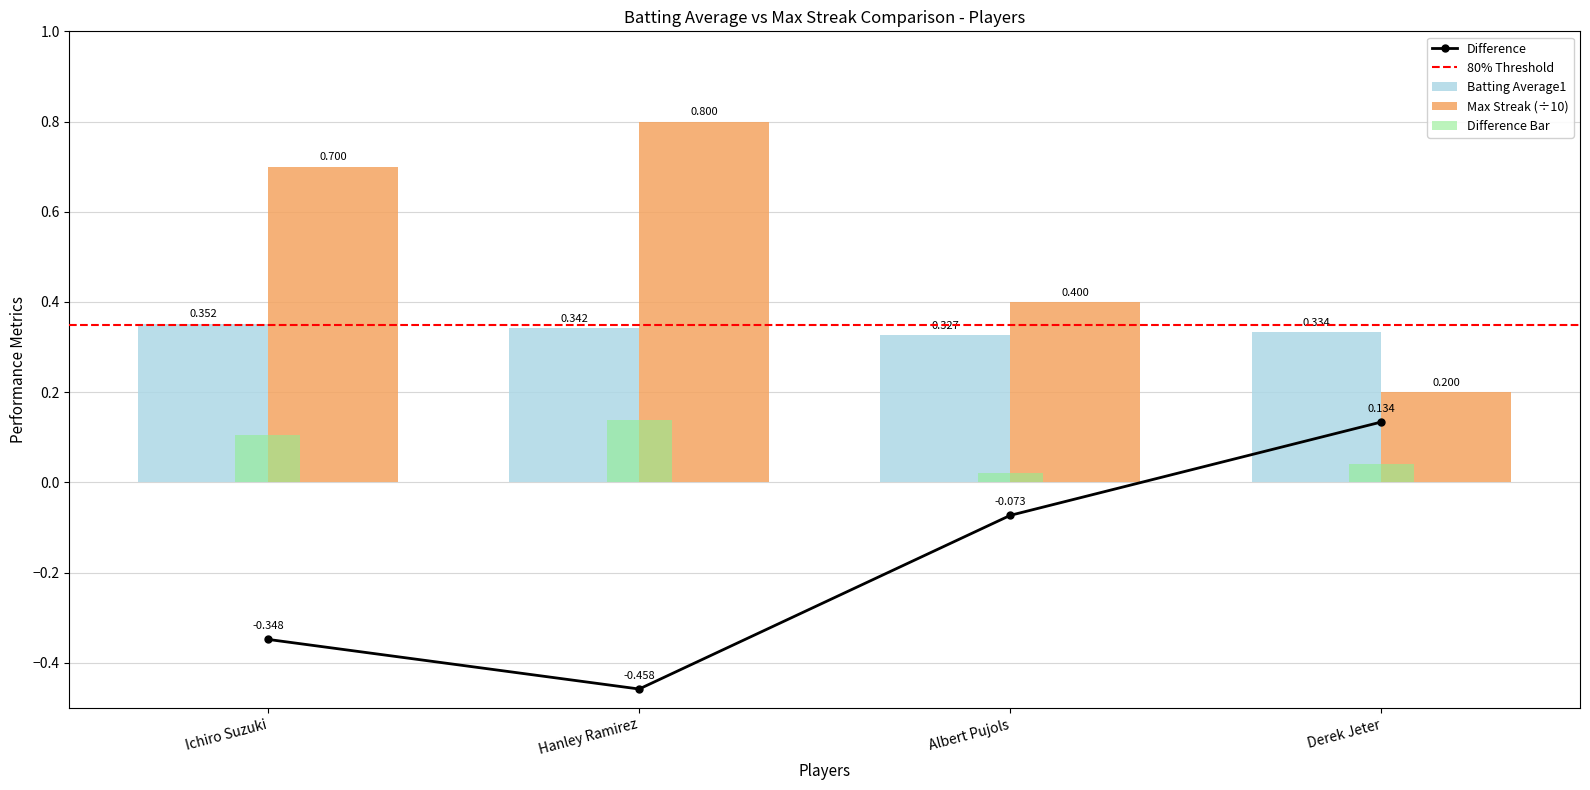

Which series changed the most between Ichiro Suzuki and Derek Jeter?

Max Streak